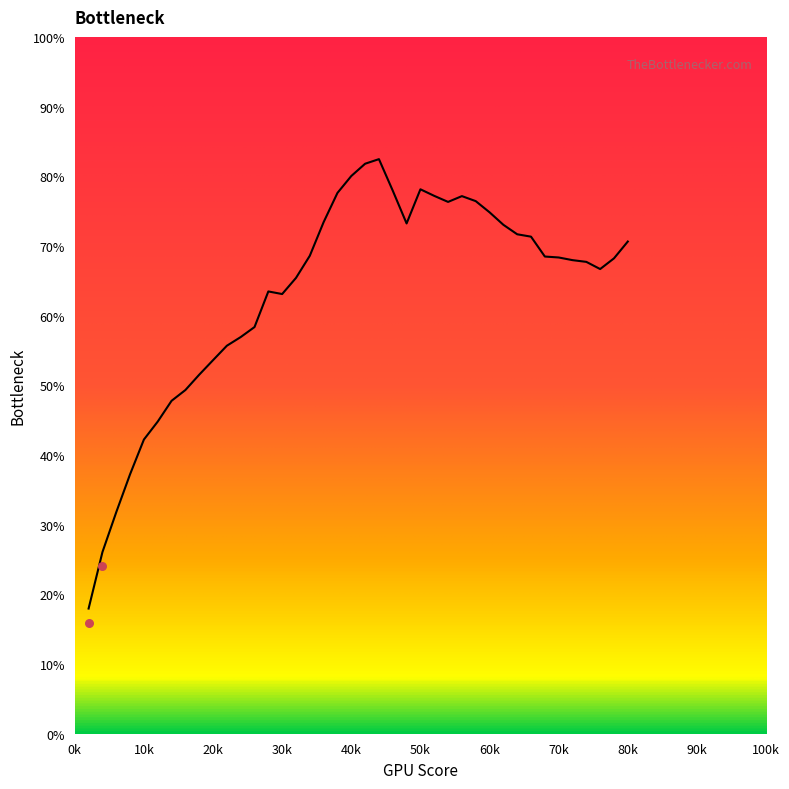

Which has a higher value, 0.2 or 0.28?

0.28